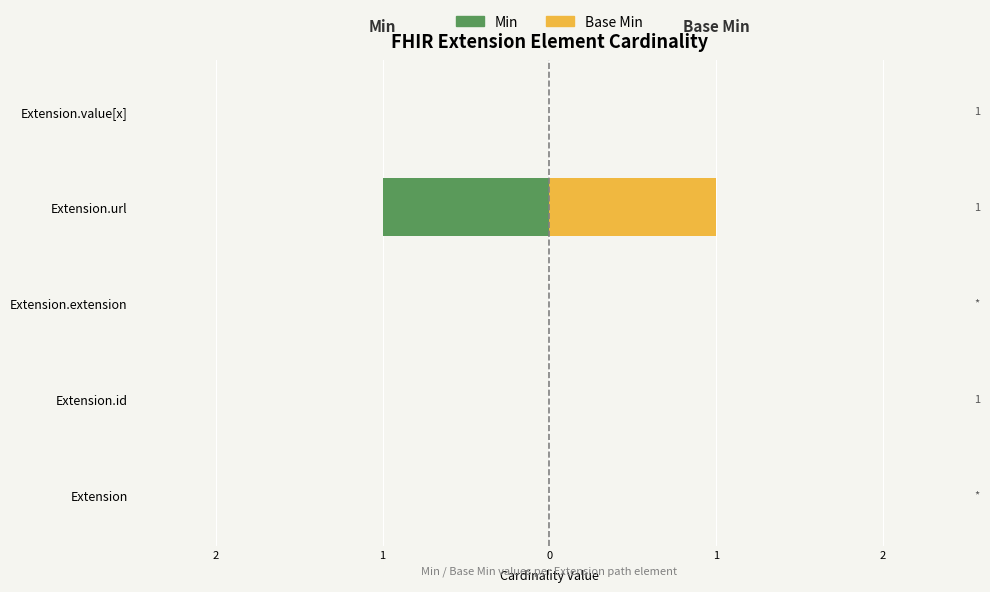

How many values in Base Min are above zero?

1